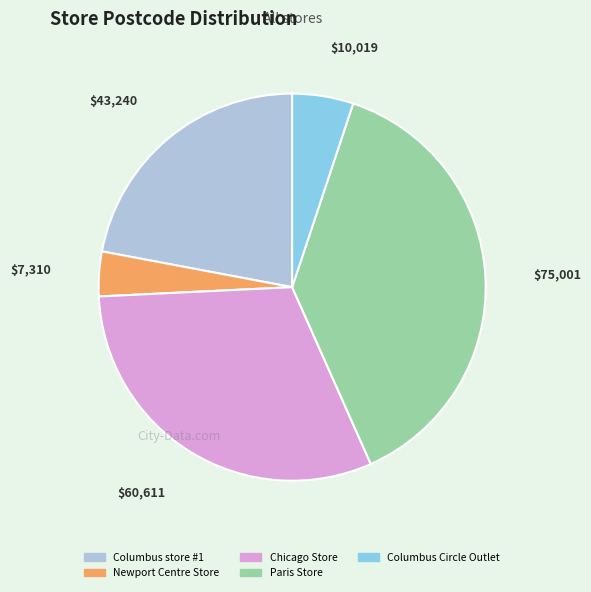

Rank the categories by value from lowest to highest.

Newport Centre Store, Columbus Circle Outlet, Columbus store #1, Chicago Store, Paris Store